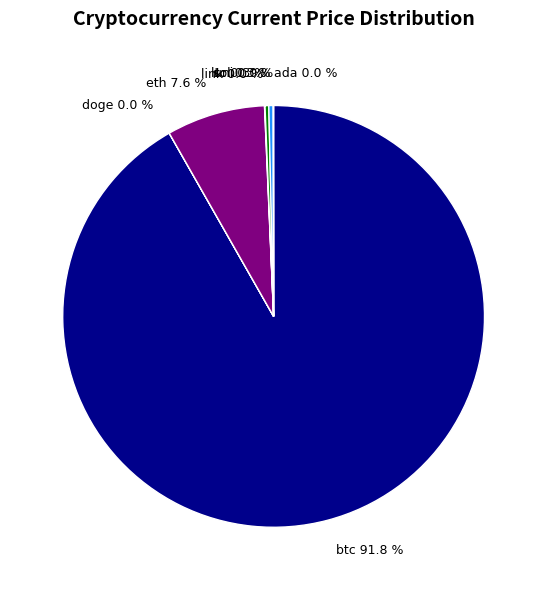

Does any single category account for the majority?

Yes